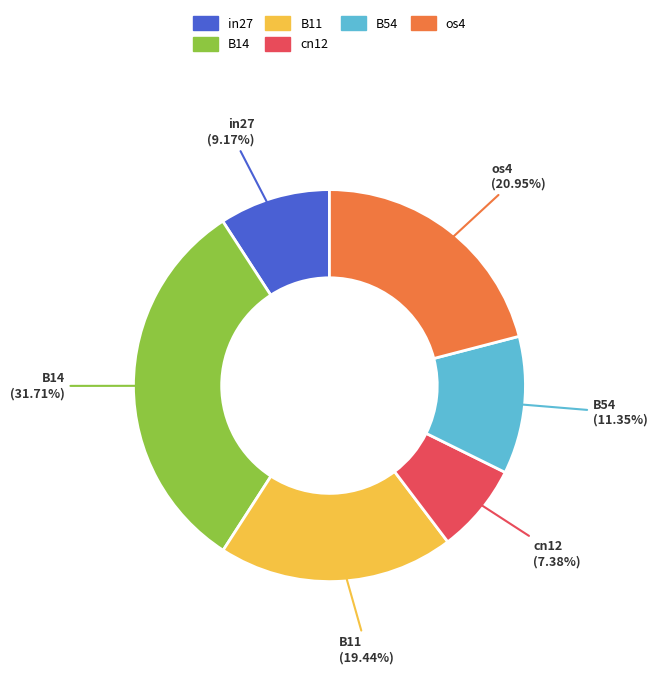

Is there any slice that represents more than half of the pie?

No